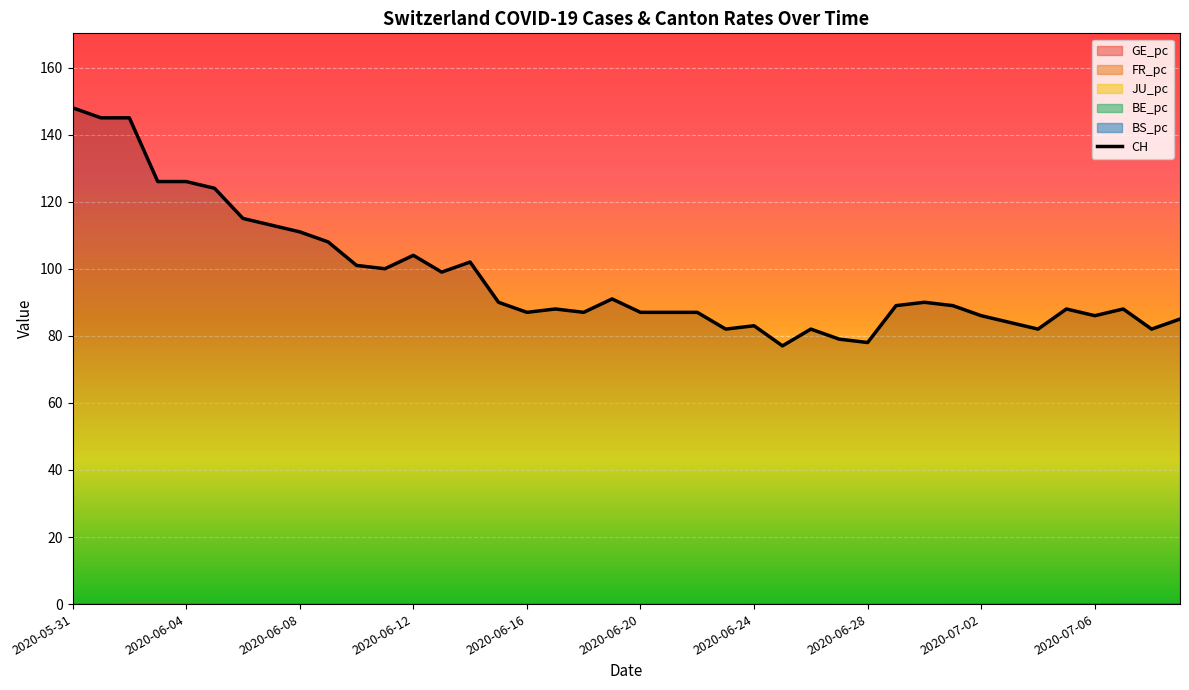

How many values are below 89?

20